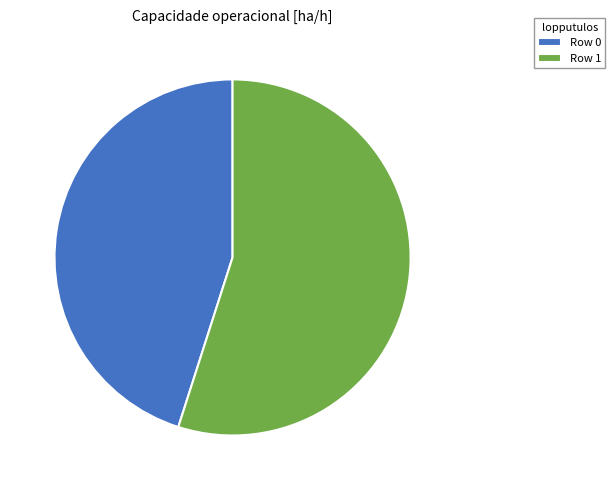

Combined, do Row 0 and Row 1 account for over 50%?

Yes